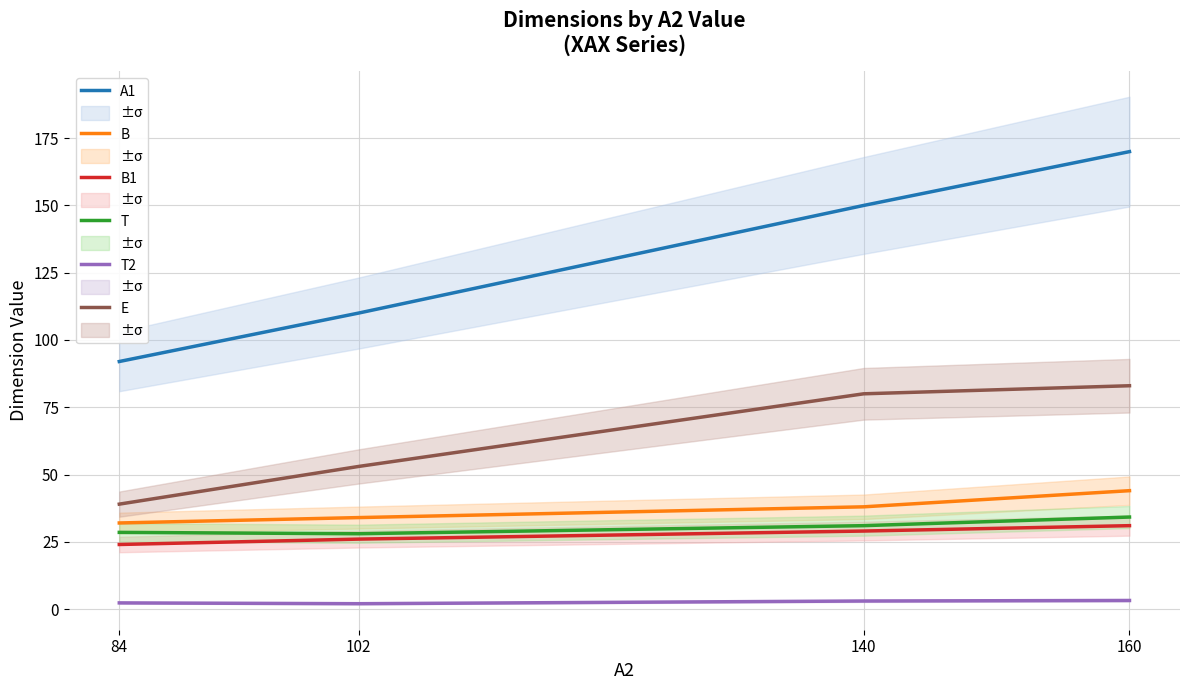

Does the chart have visible grid lines?

Yes